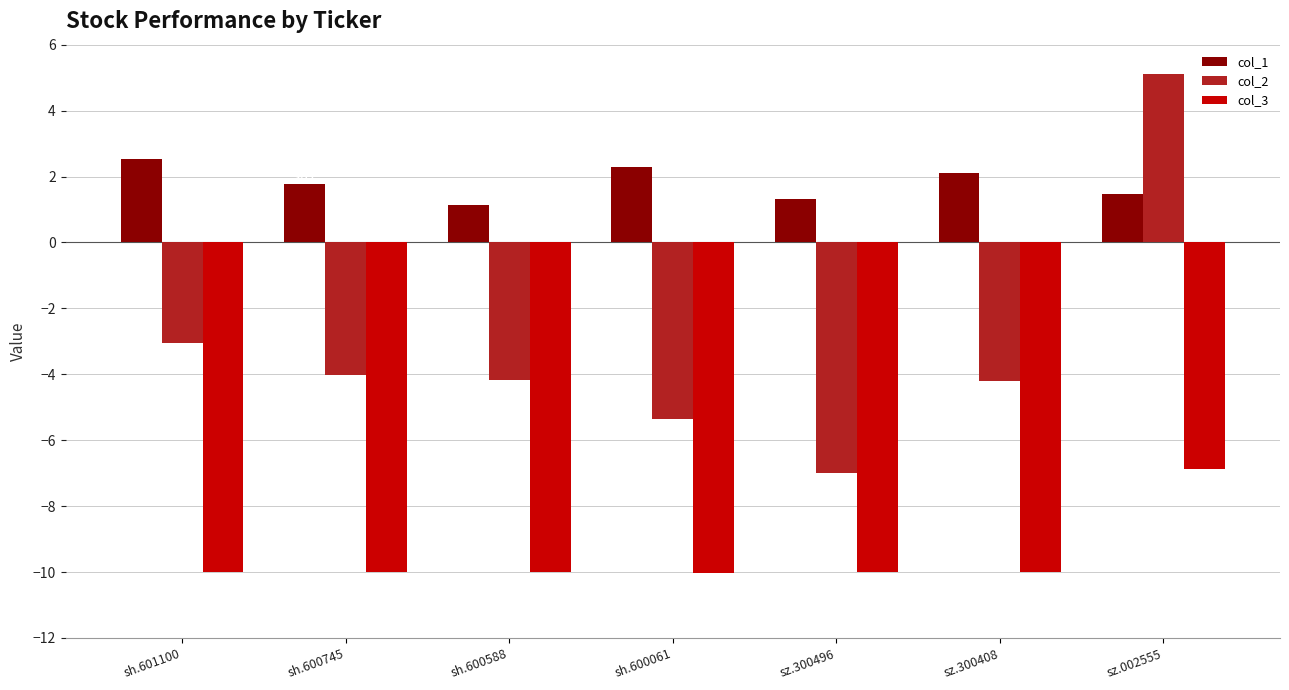

What are all the series names shown in the legend?

col_1, col_2, col_3